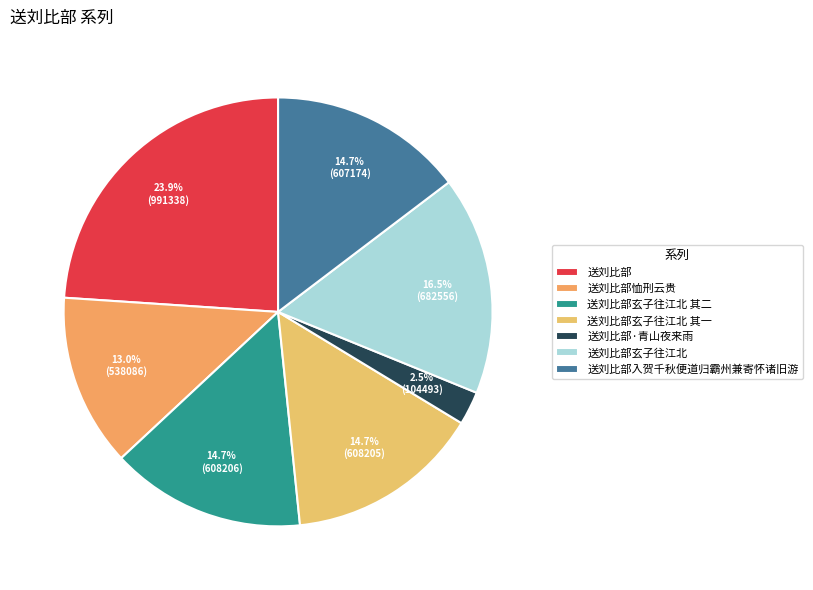

To the nearest percent, what is the difference between the 送刘比部玄子往江北 and 送刘比部玄子往江北 其一 slice percentages?

2%